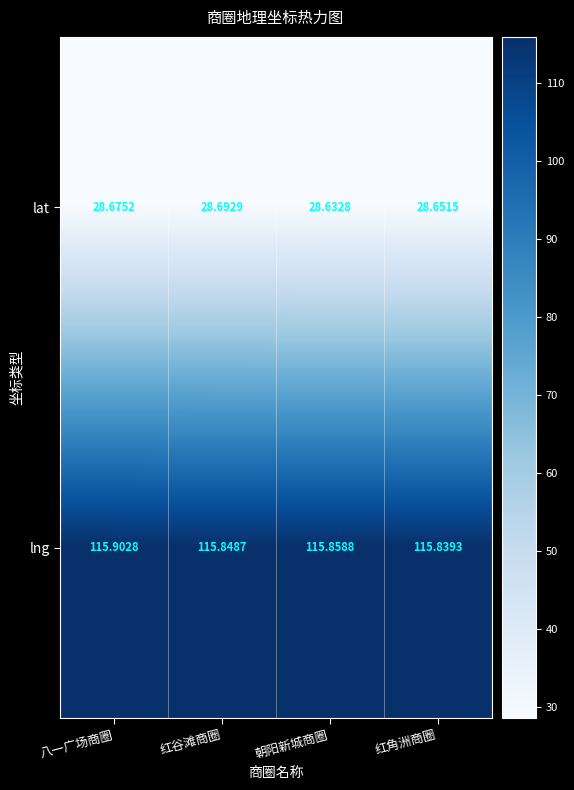

At which category is the sum across all series the highest?

八一广场商圈